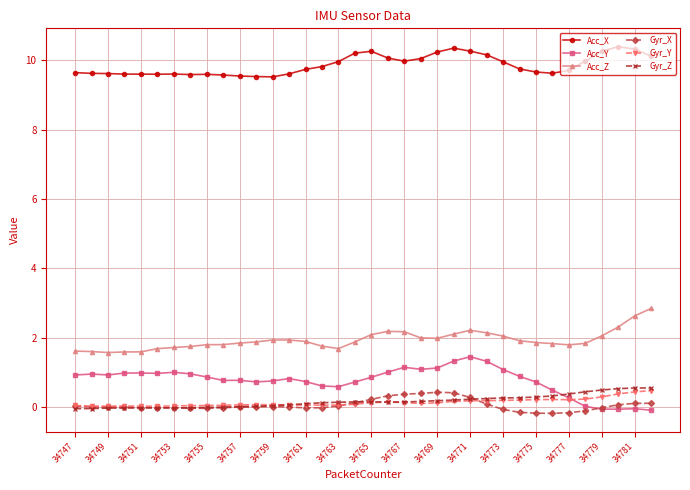

Which series has the largest total across all categories?

Acc_X